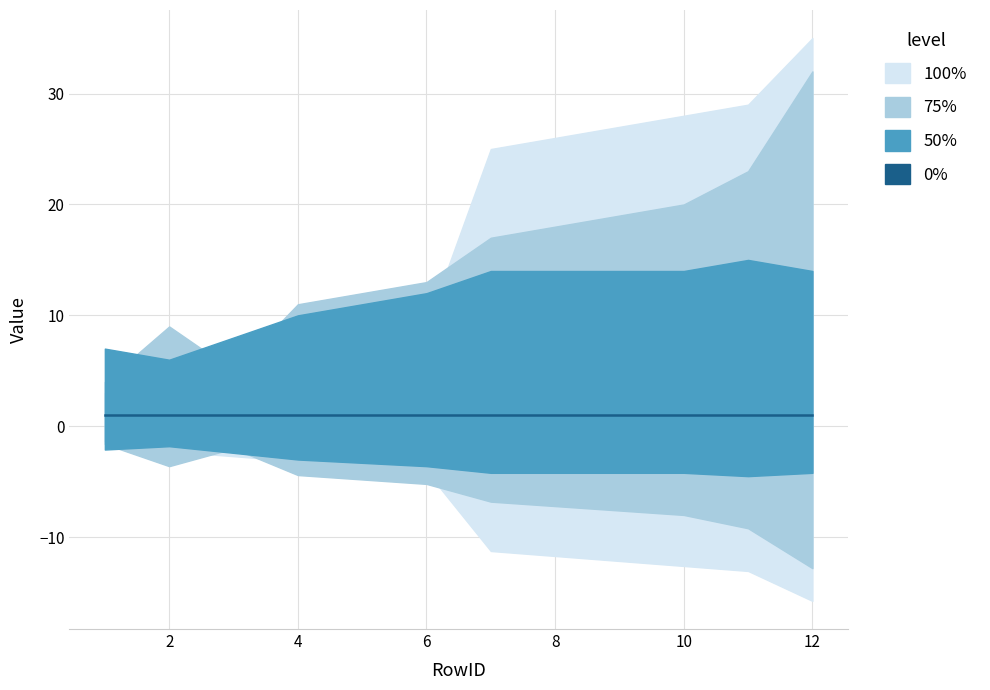

Is it true that LocationRowID equals 9 at 2?

True